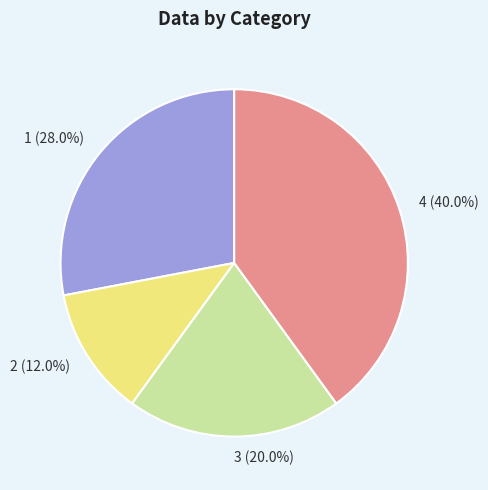

To the nearest percent, what is the average slice percentage?

25%